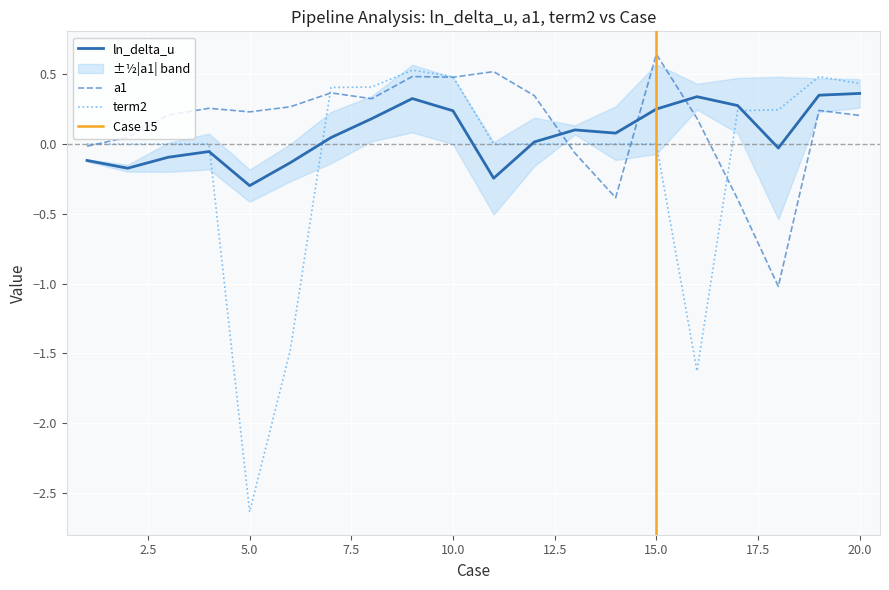

How many values in the ln_delta_u series are below 0?

8